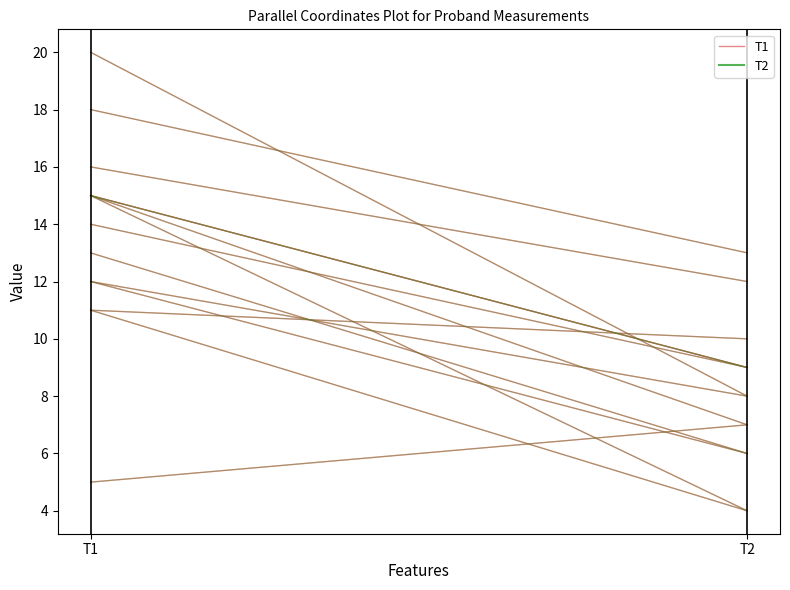

How many distinct data groups are displayed?

1